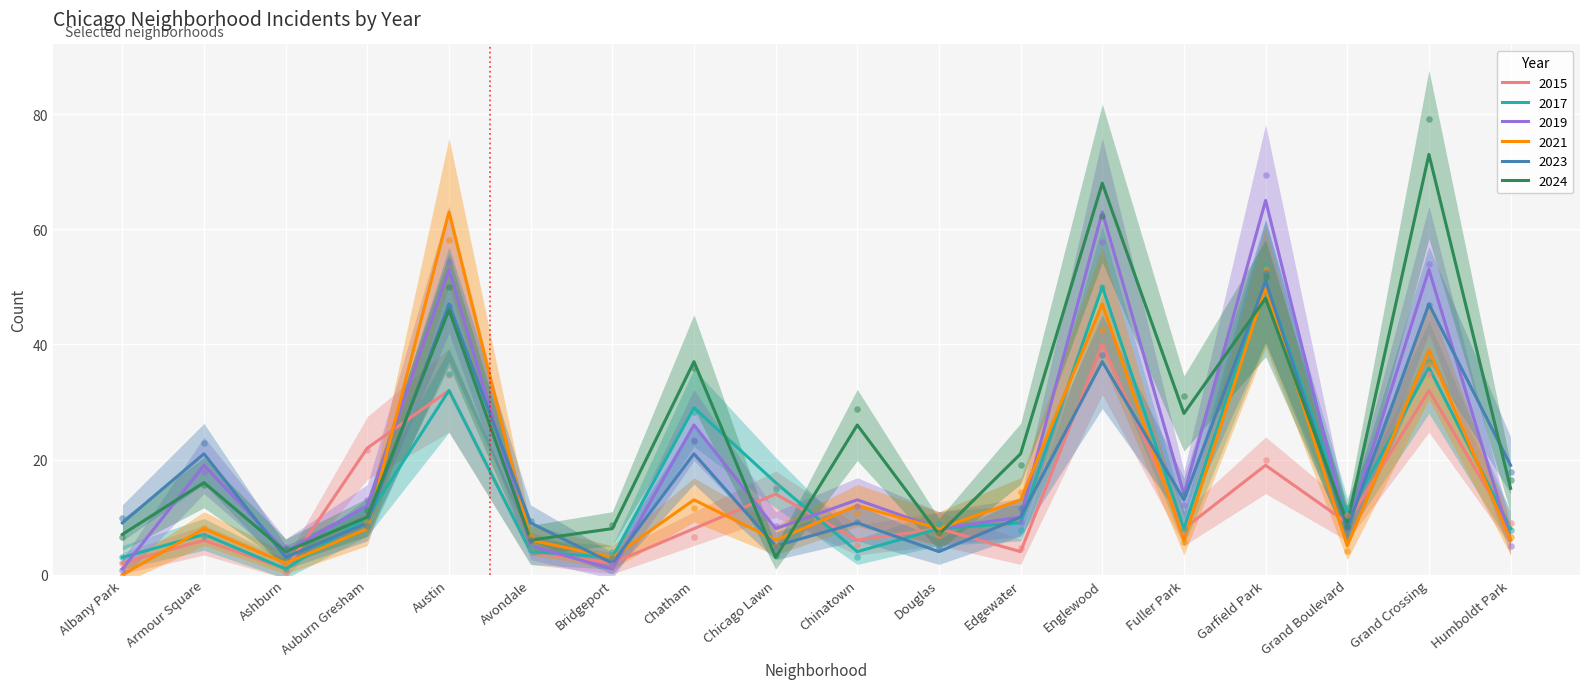

What are all the series names shown in the legend?

2015, 2017, 2019, 2021, 2023, 2024